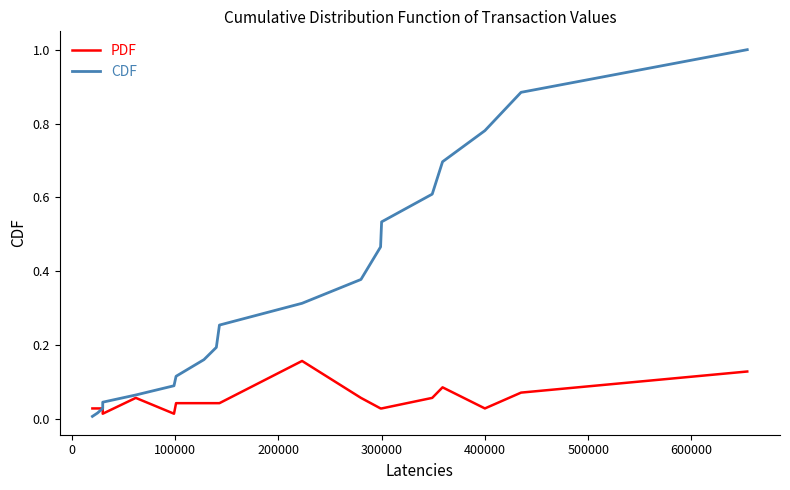

Which series has the largest total across all categories?

CDF